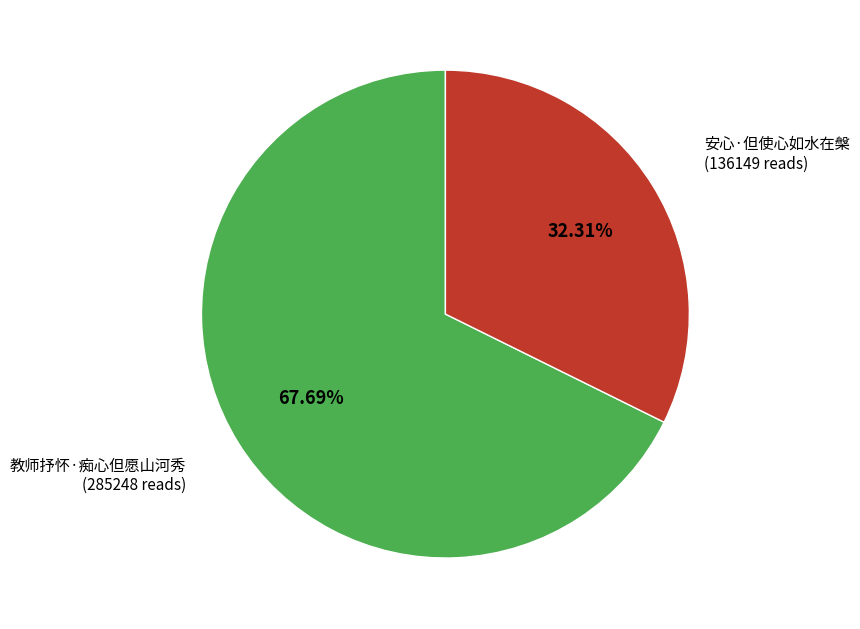

How many slices are in this pie chart?

2